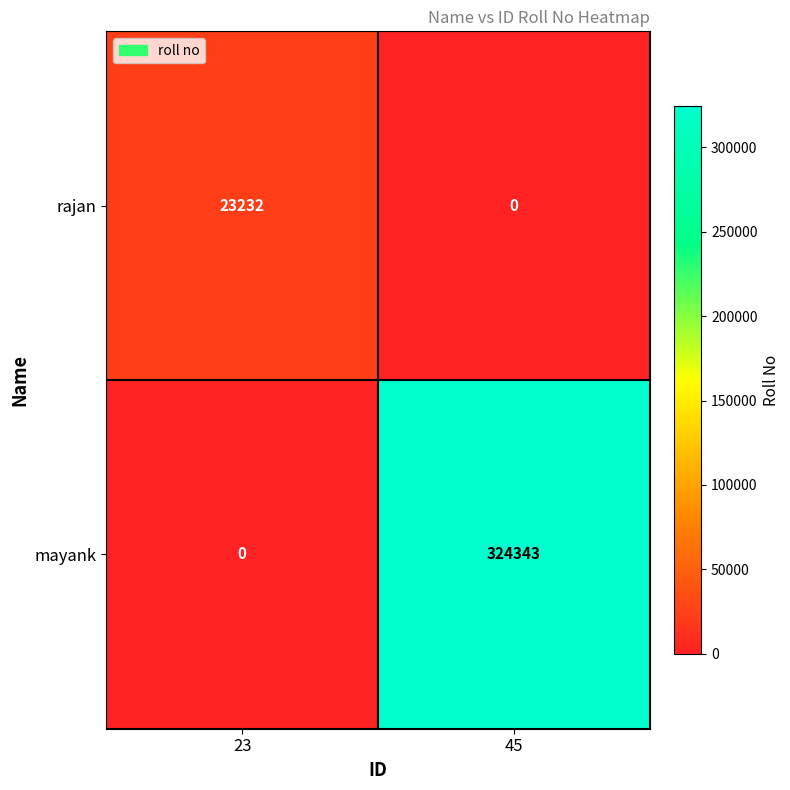

The value of mayank at 45 is 324343. True or false?

True